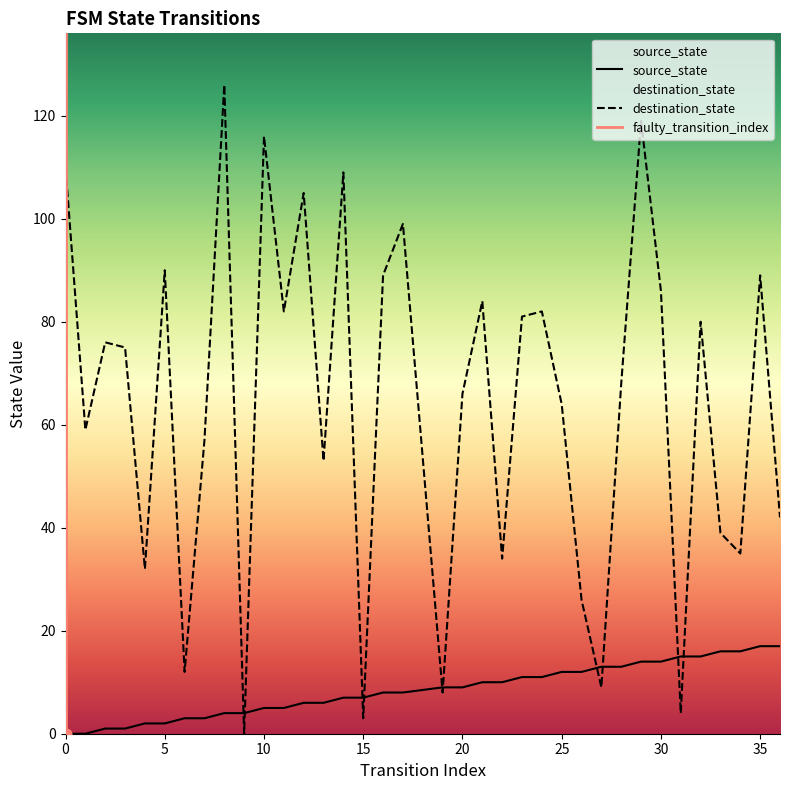

At how many categories does at least one series exceed 14?

31